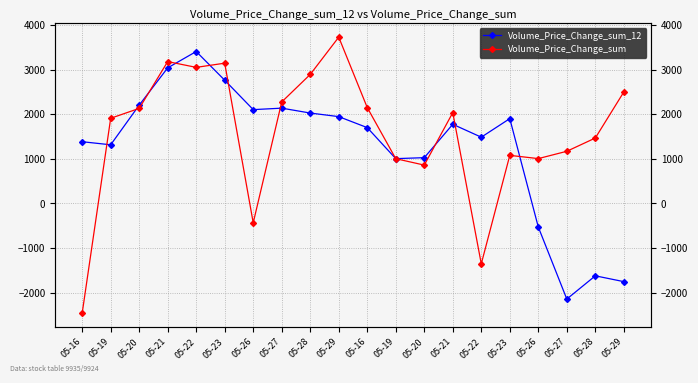

What is the label of the 13th point from the left?

05-20